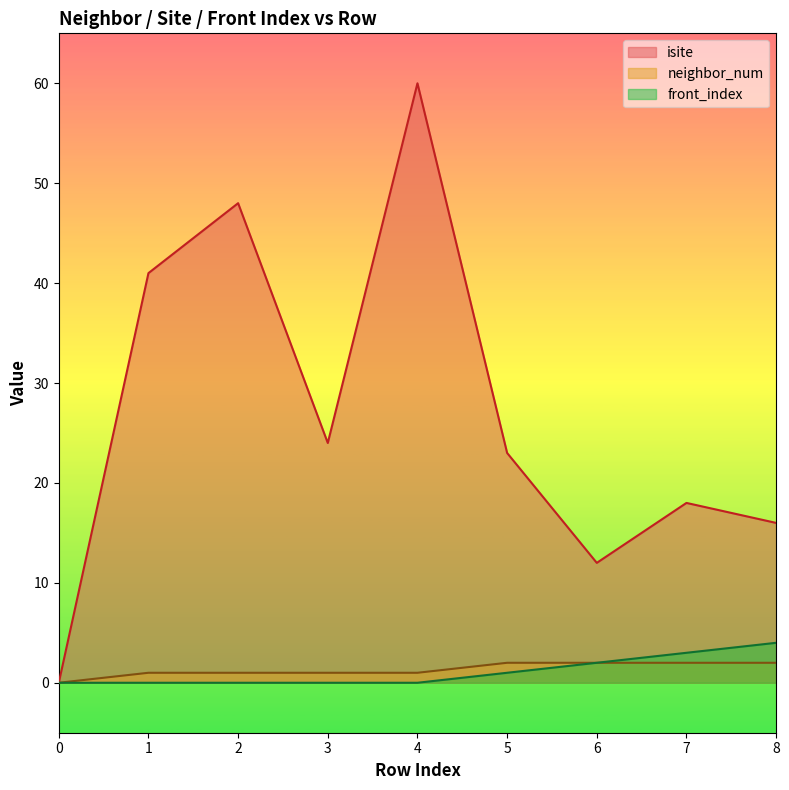

What is the difference between the maximum and minimum values in the front_index series?

4